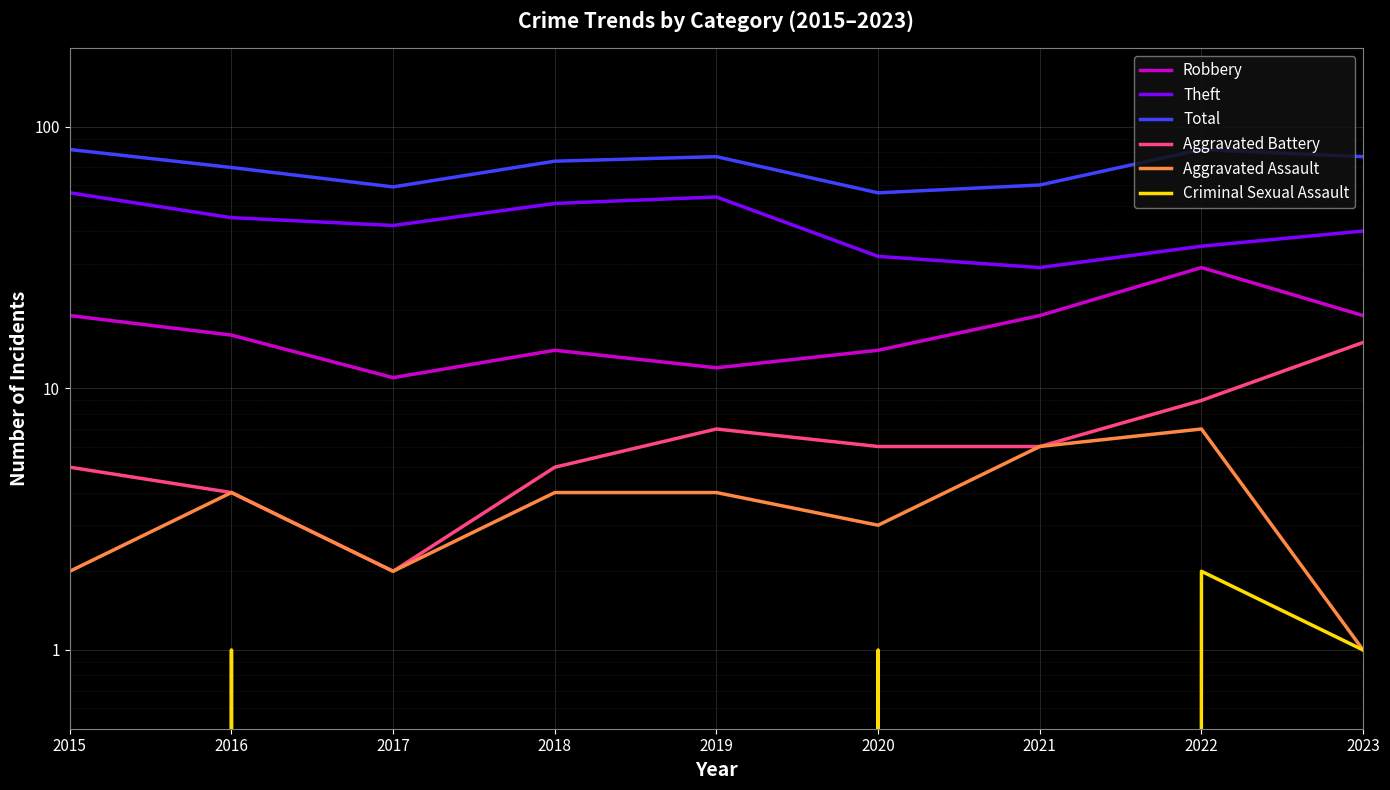

What is the difference between the maximum and minimum values in the Criminal Sexual Assault series?

2